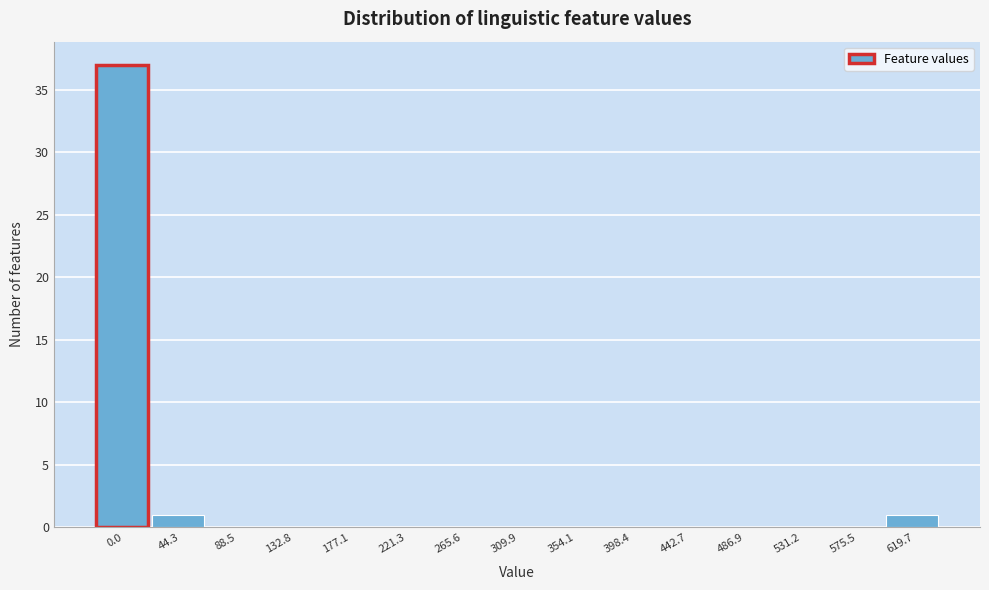

Reading left to right, list all the values displayed in this chart.

0.0=37	44.3=1	88.5=0	132.8=0	177.1=0	221.3=0	265.6=0	309.9=0	354.1=0	398.4=0	442.7=0	486.9=0	531.2=0	575.5=0	619.7=1